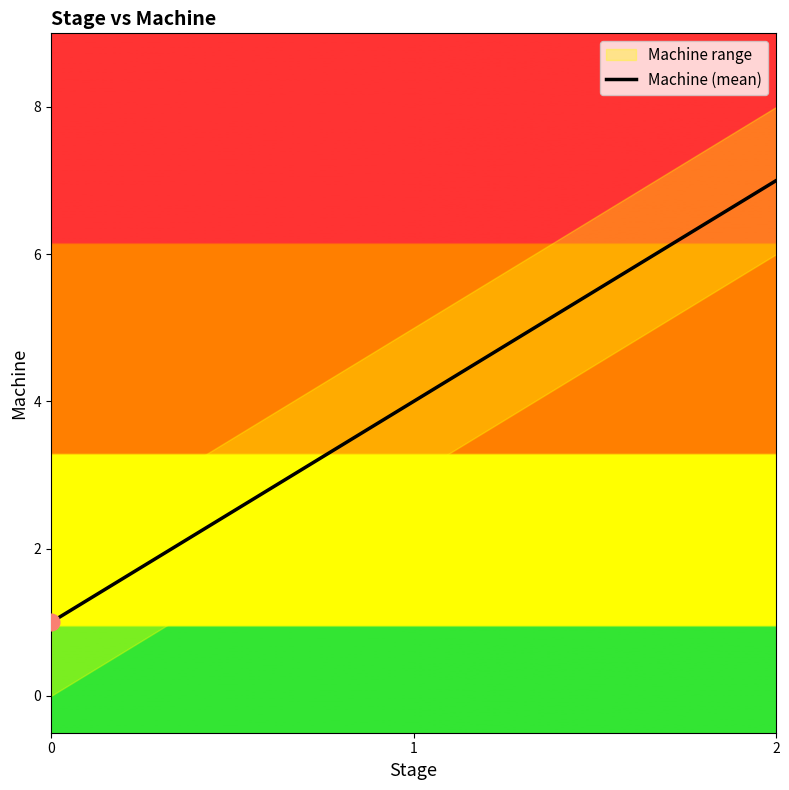

True or false: the data shows 7 at 1.

False